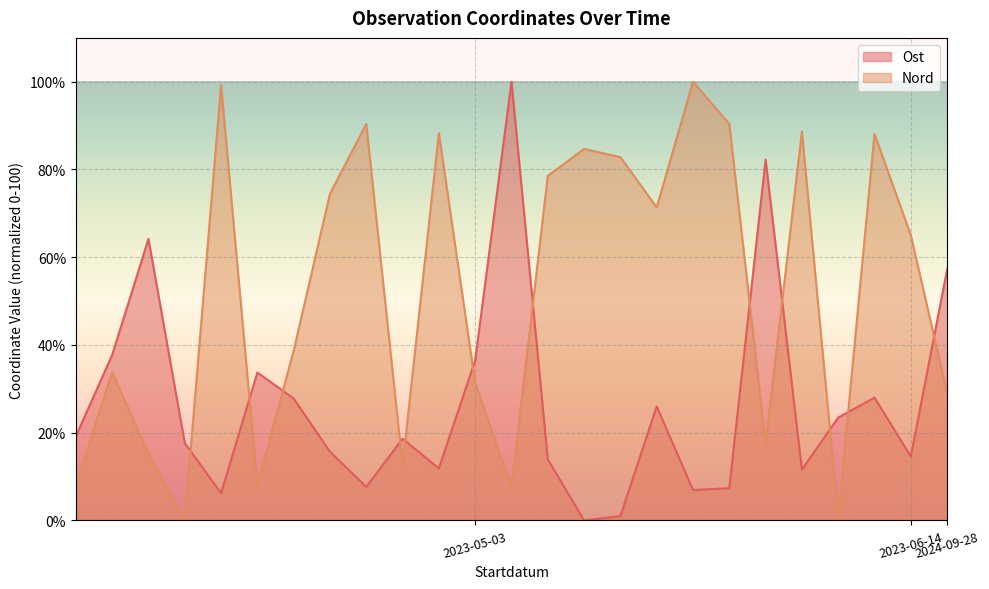

What is the total value across all series at 2023-05-03?

67.8